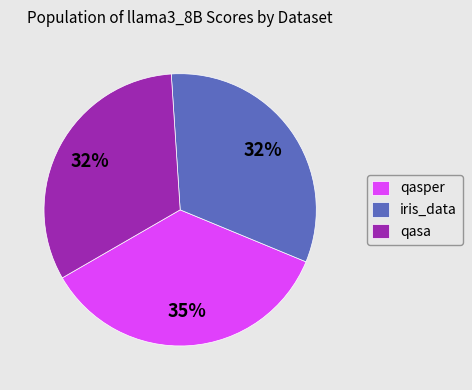

What is the largest slice in the pie chart?

qasper